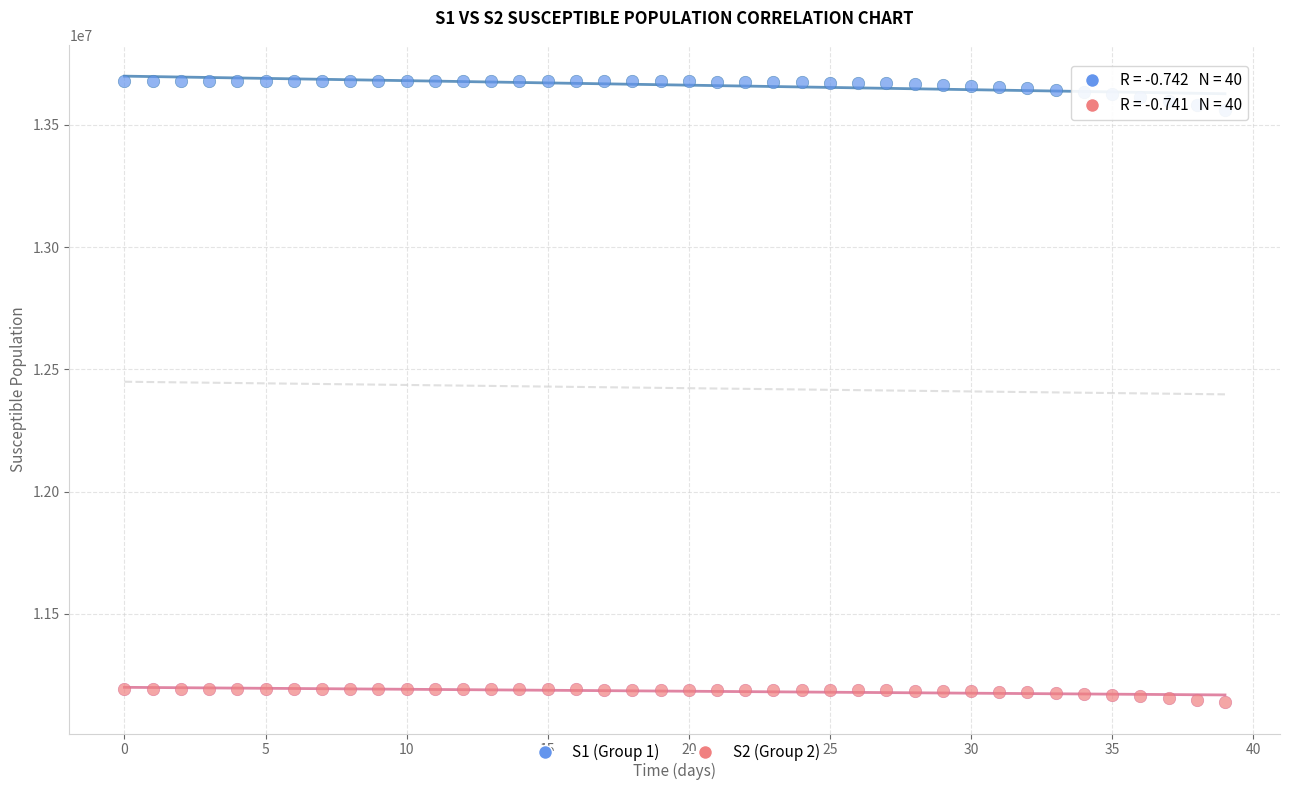

What are all the series names shown in the legend?

S1 (Group 1), S2 (Group 2)